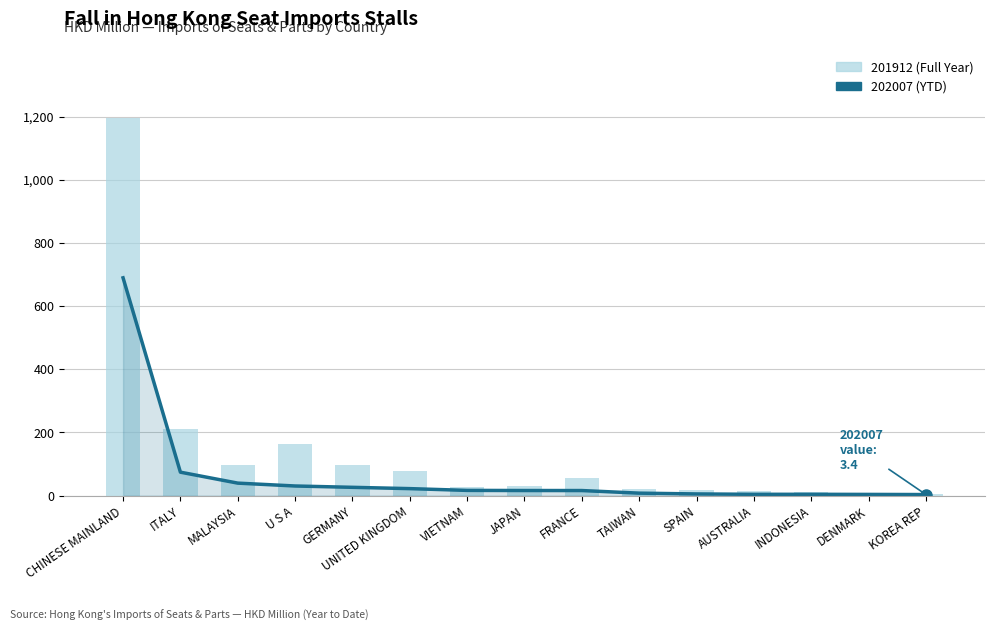

Between ITALY and GERMANY, which series saw the biggest shift?

201912 (Full Year)